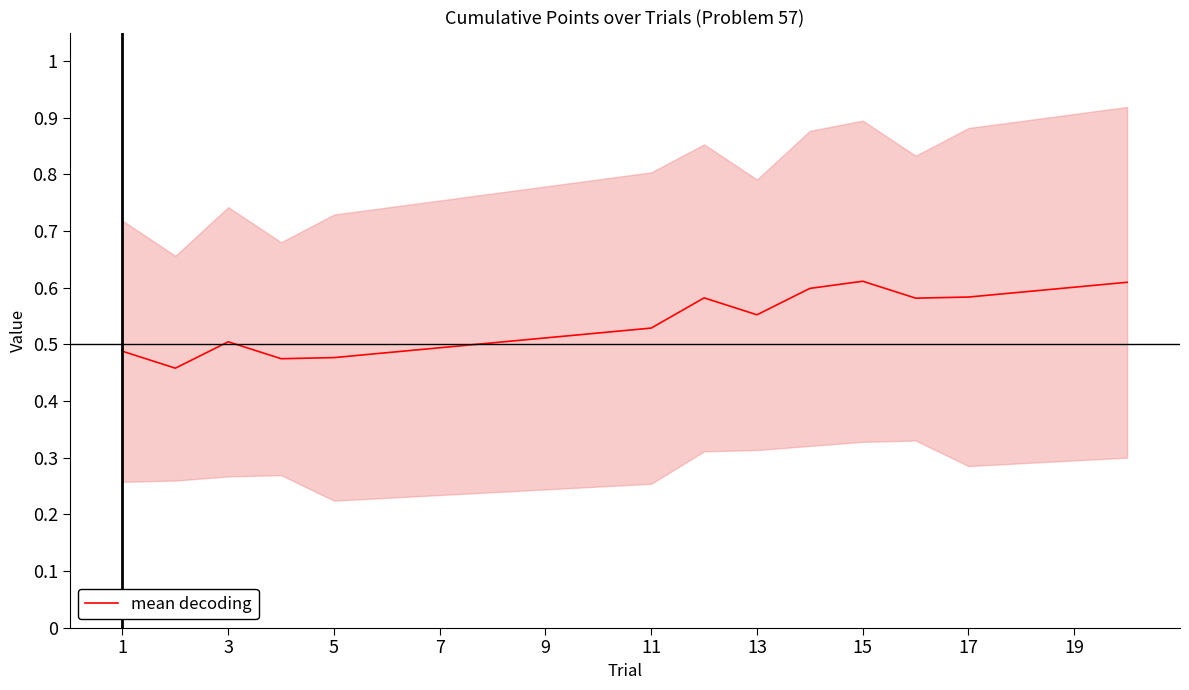

The mean decoding series shows 0.3 at 3. True or false?

False